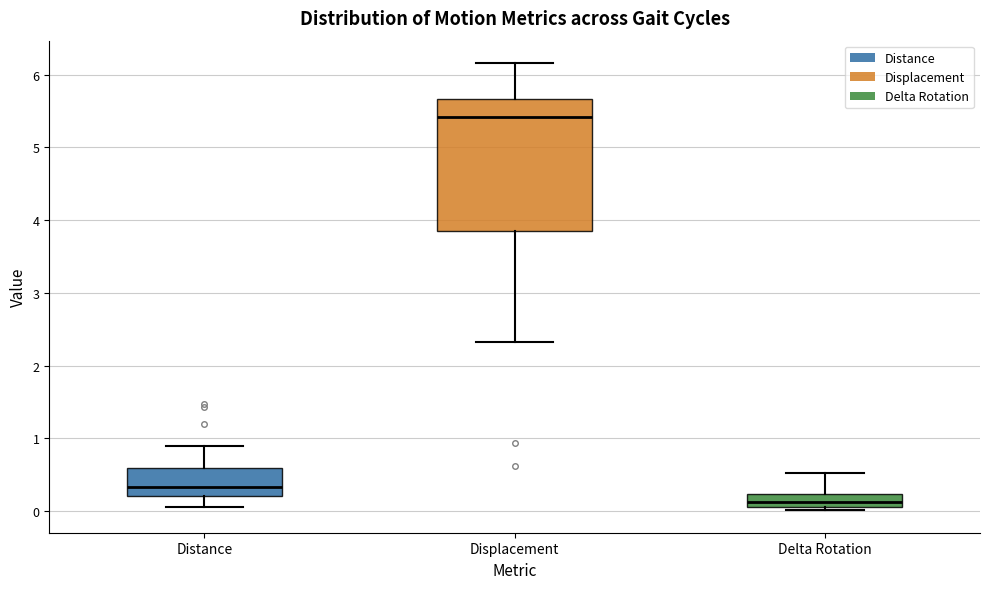

Reading left to right, read every box against the y-axis: the position of its median line, the range the box covers, and the ends of its whiskers. The values are not printed on the chart, so give them approximately, as read against the axis.

Distance: median 0.3, box 0.2 to 0.6, whiskers 0.1 to 0.9
Displacement: median 5.4, box 3.9 to 5.7, whiskers 2.3 to 6.2
Delta Rotation: median 0.1 (inside the box), box 0.1 to 0.2, whiskers 0.0 to 0.5